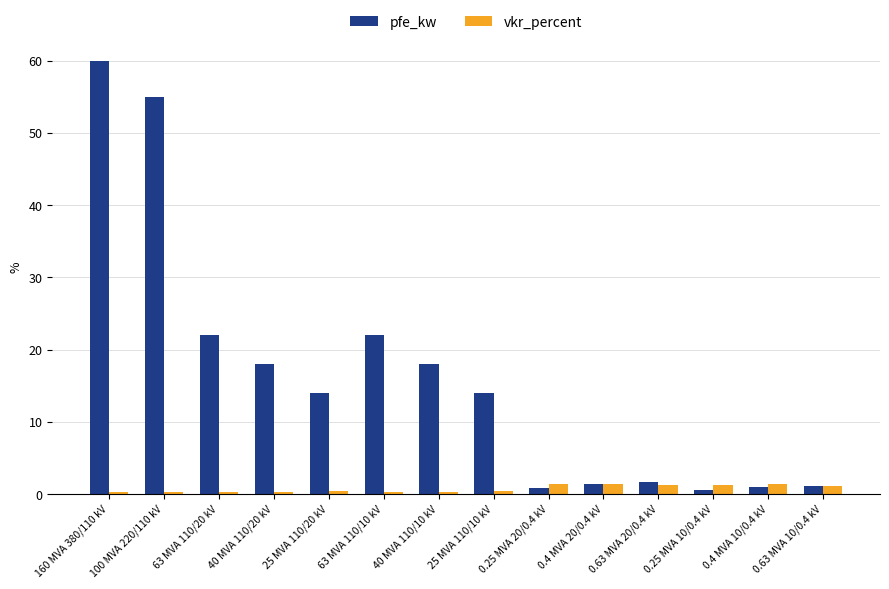

What is the sum of the pfe_kw values at 63 MVA 110/20 kV and 0.25 MVA 20/0.4 kV?

22.8